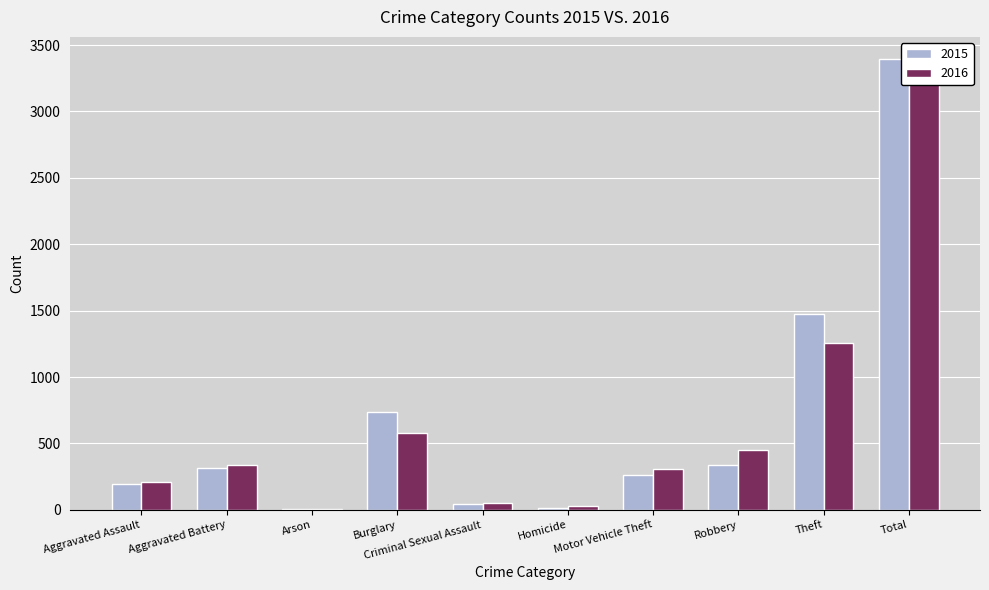

Reading right to left, transcribe all the data shown in this chart.

2015: 3392	1474	337	263	15	46	738	9	316	194
2016: 3218	1259	454	304	26	50	576	7	336	206